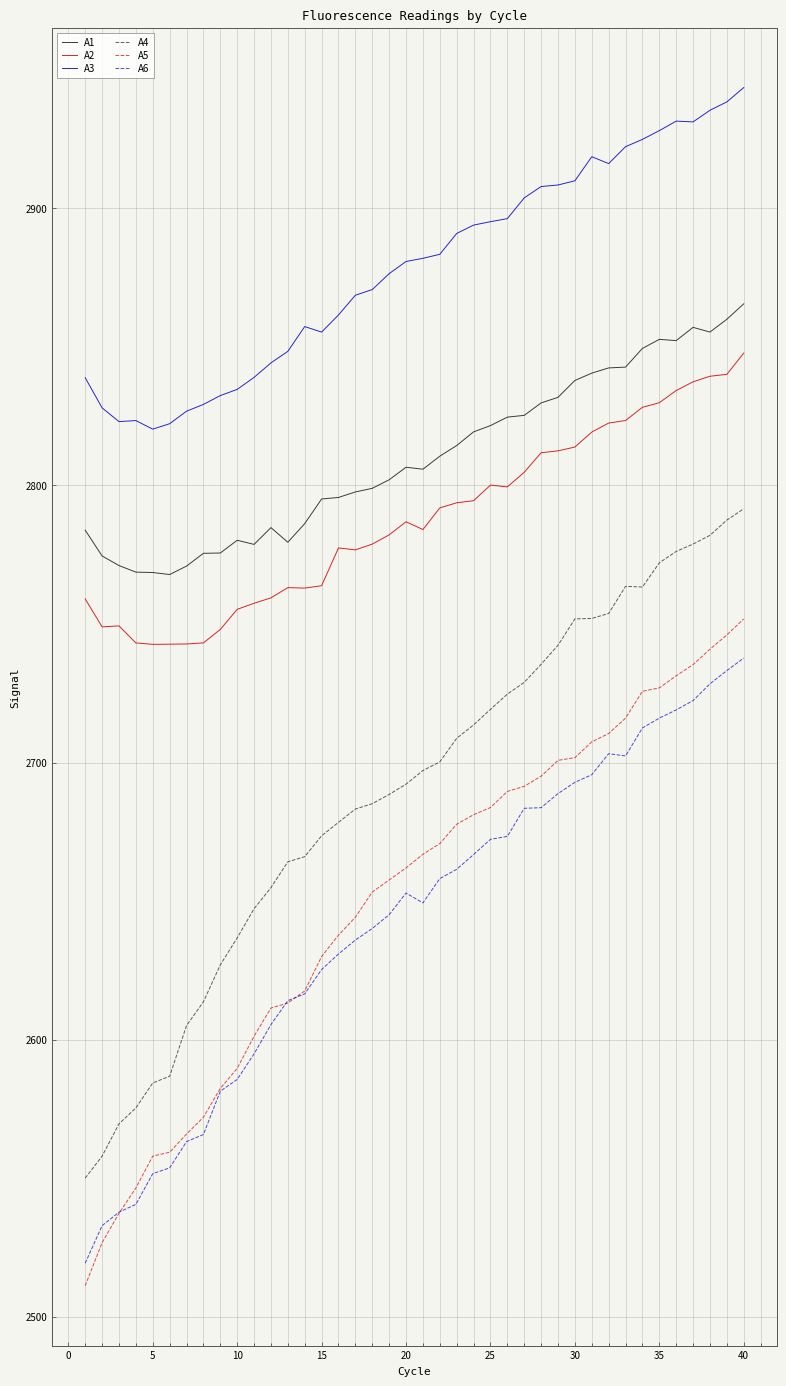

True or false: A6 and A1 intersect in this chart.

False